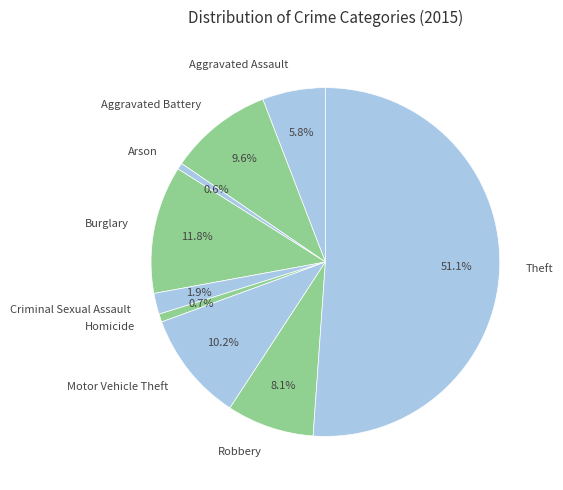

True or false: Homicide accounts for 11% of the total.

False